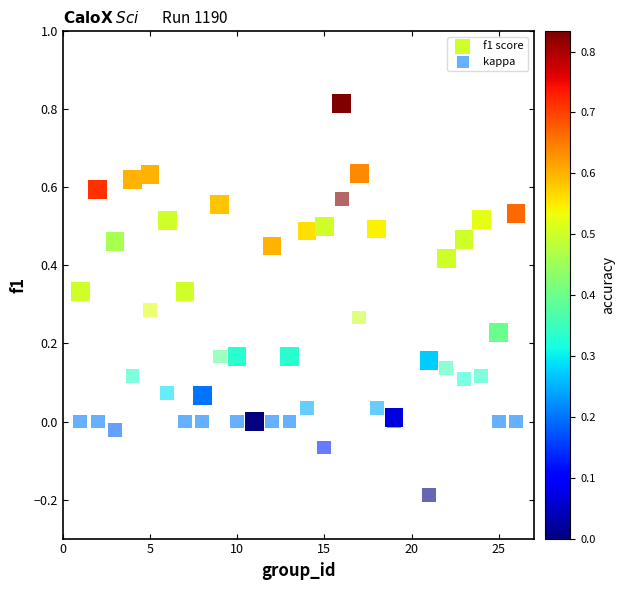

Which series reaches the minimum Y coordinate?

kappa